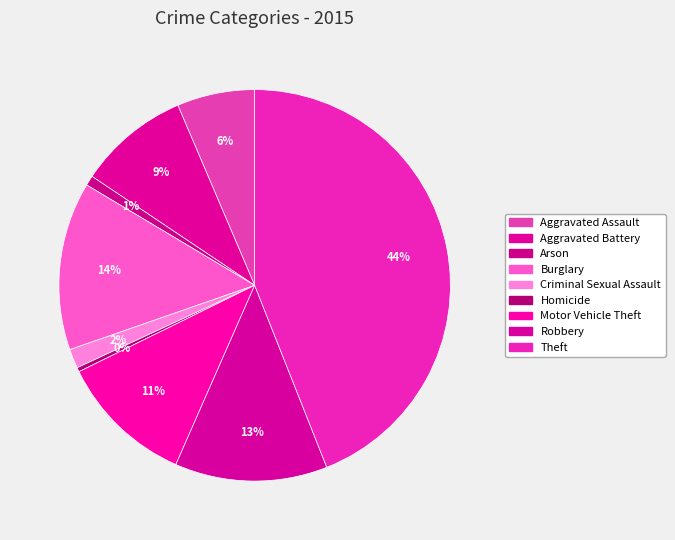

Between Arson and Aggravated Battery, which is larger?

Aggravated Battery